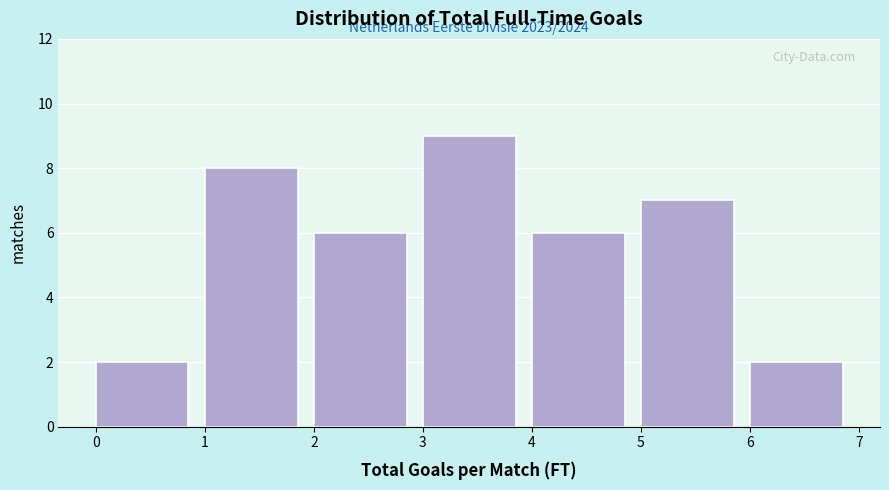

Which range on the x-axis has the tallest bar?

3 to 4